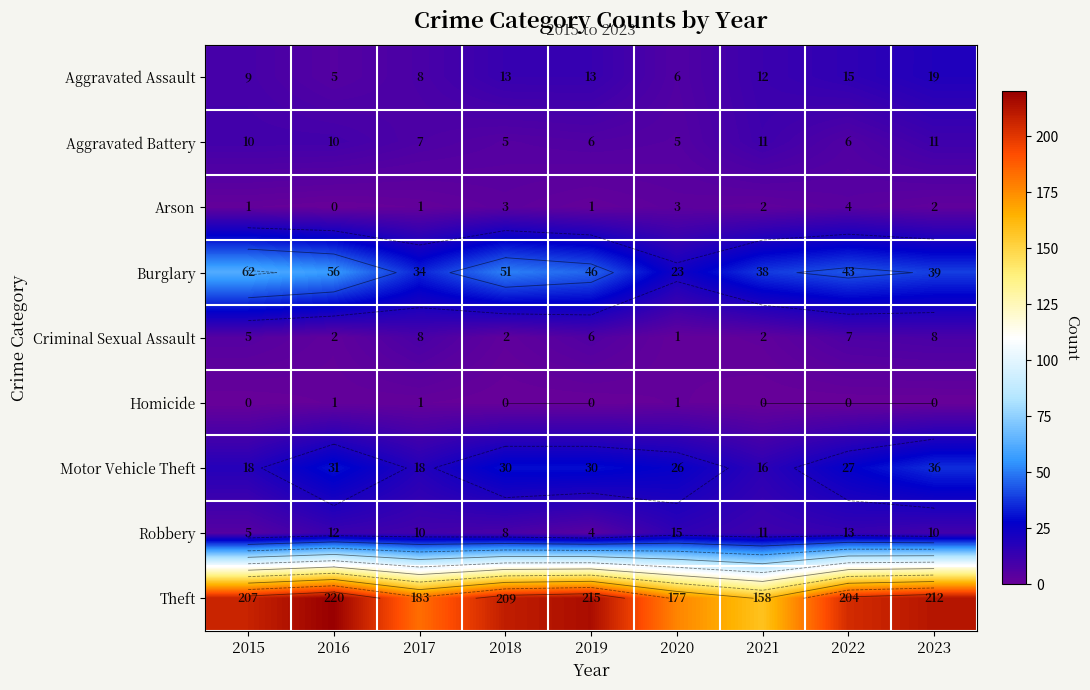

At 2023, list the series in order from largest to smallest.

Theft, Burglary, Motor Vehicle Theft, Aggravated Assault, Aggravated Battery, Robbery, Criminal Sexual Assault, Arson, Homicide